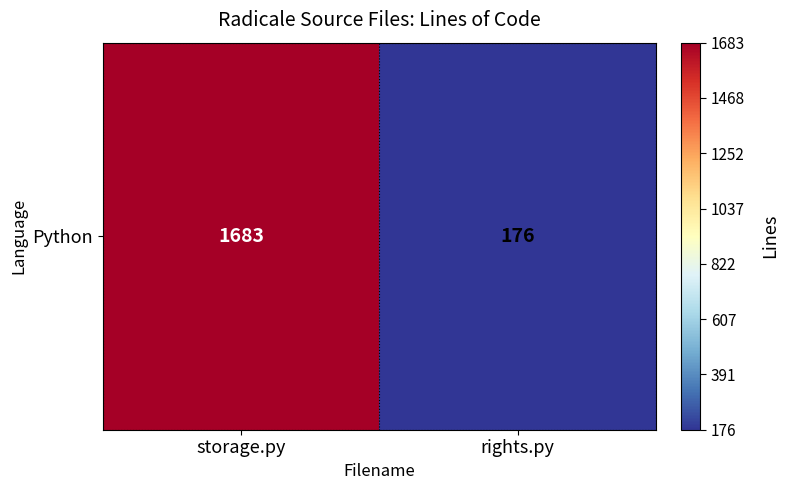

Rank the categories by value from lowest to highest.

rights.py, storage.py